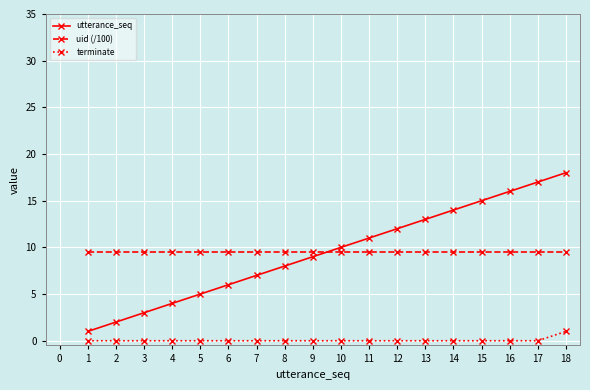

The terminate series shows 0.0 at 15. True or false?

True